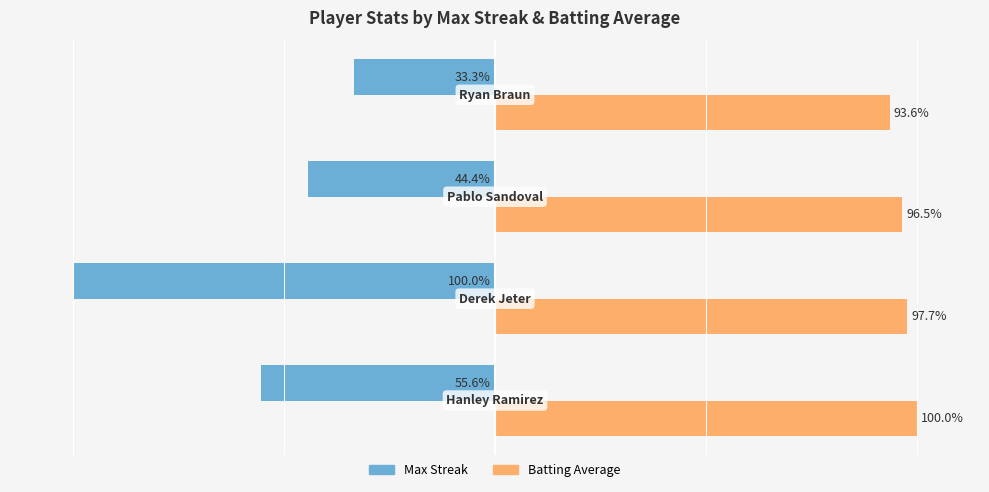

Rank the series by their maximum value, from highest to lowest.

Batting Average, Max Streak